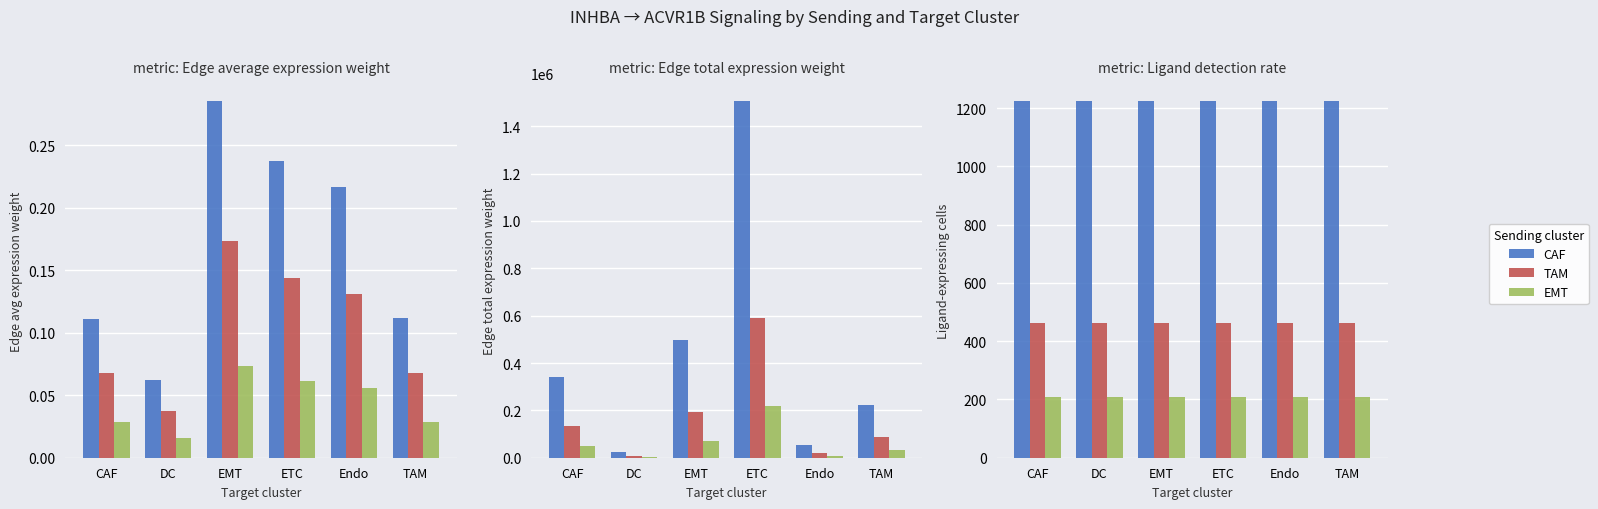

At how many categories does at least one series exceed 506?

6